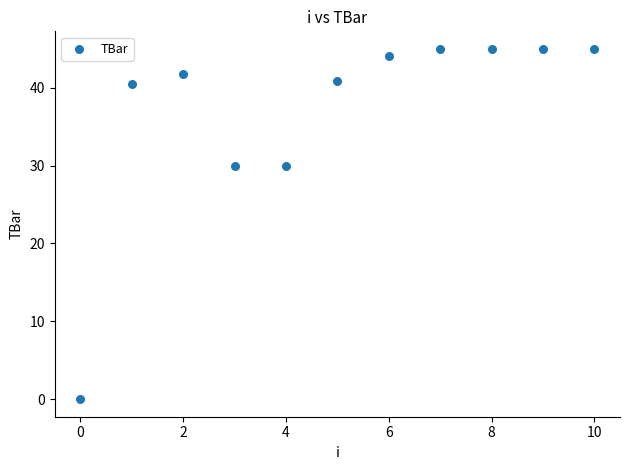

What is the range of Y values (max minus min)?

45.0